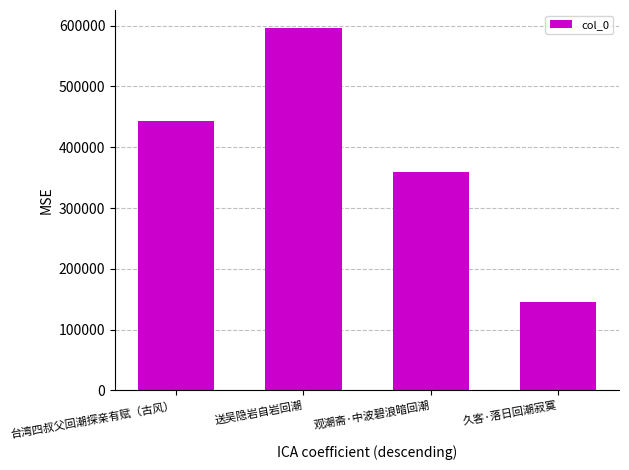

Rank the categories by value from highest to lowest.

送吴隐岩自岩回潮, 台湾四叔父回潮探亲有赋（古风）, 观潮斋·中波碧浪暗回潮, 久客·落日回潮寂寞